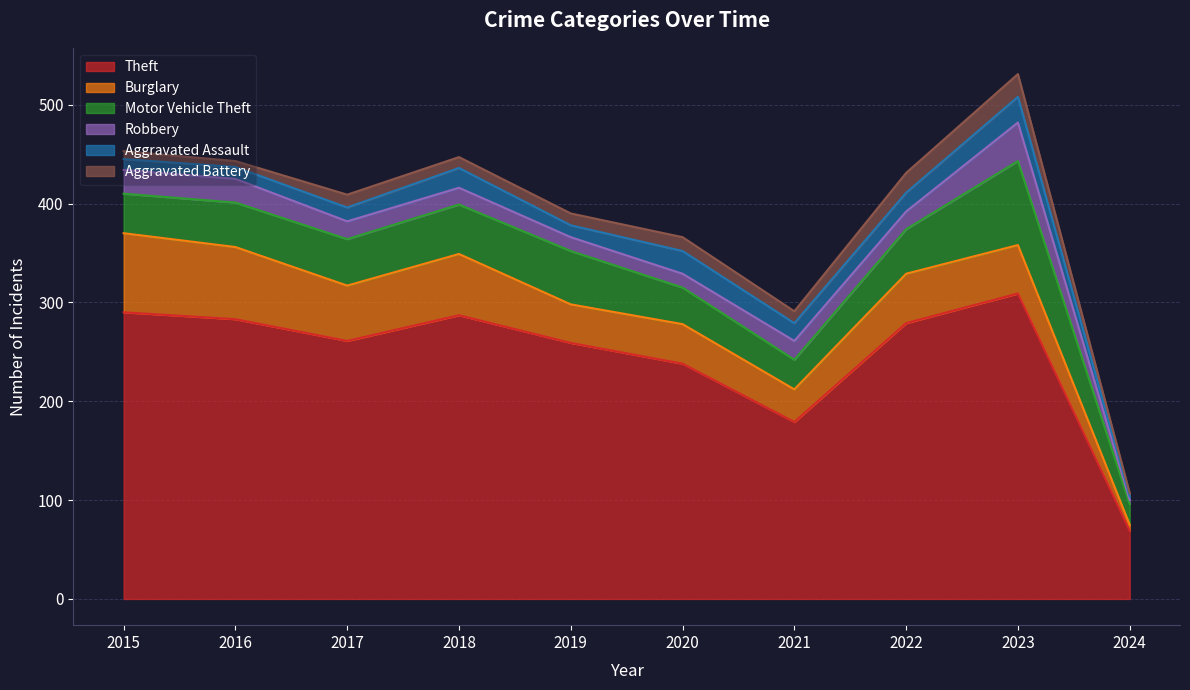

The Theft series shows 70 at 2022. True or false?

False